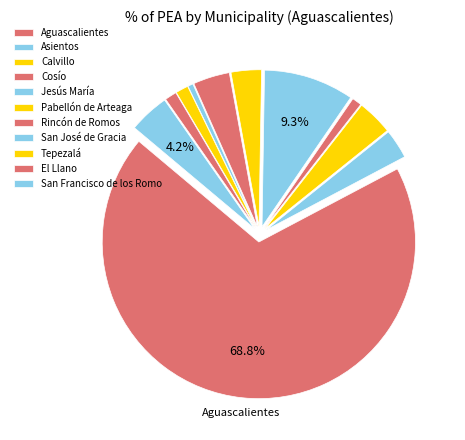

To the nearest percent, what portion does Aguascalientes represent?

69%